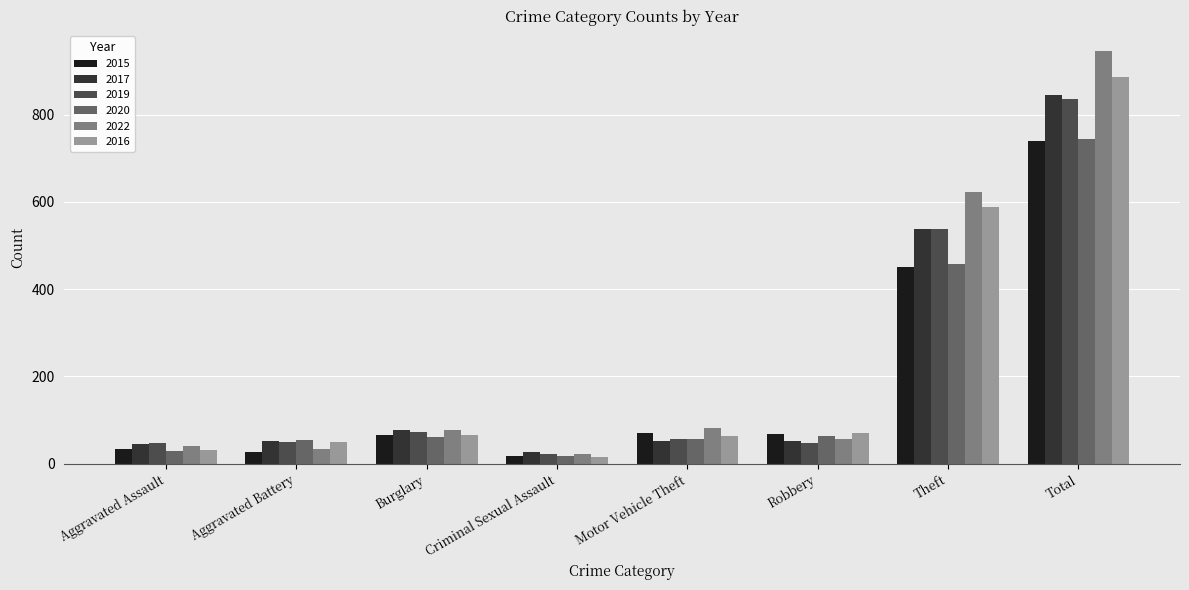

The value of 2020 at Aggravated Battery is 54. True or false?

True